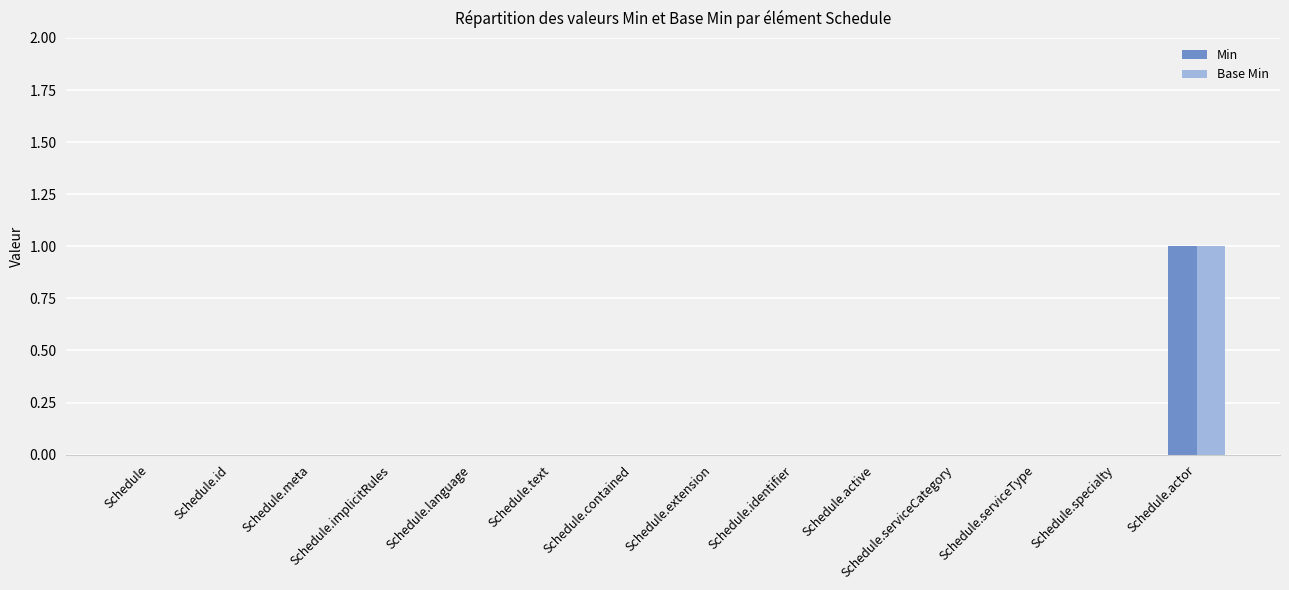

Reading right to left, extract all data points from this chart.

Min: 1	0	0	0	0	0	0	0	0	0	0	0	0	0
Base Min: 1	0	0	0	0	0	0	0	0	0	0	0	0	0